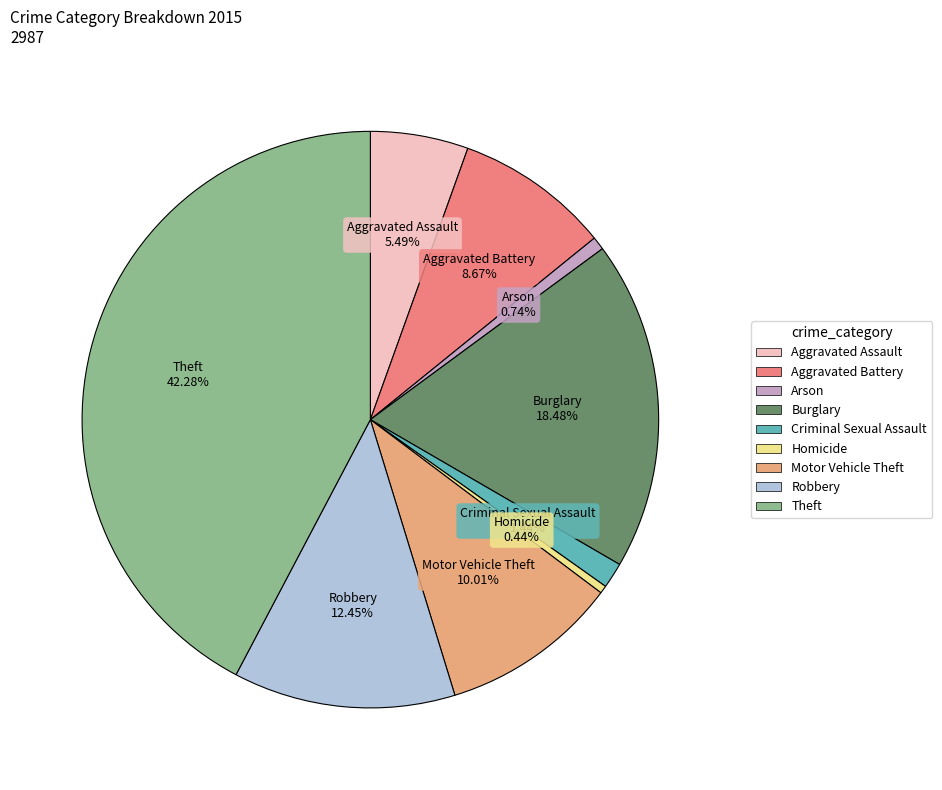

Do Aggravated Battery and Homicide together represent more than half of the pie?

No